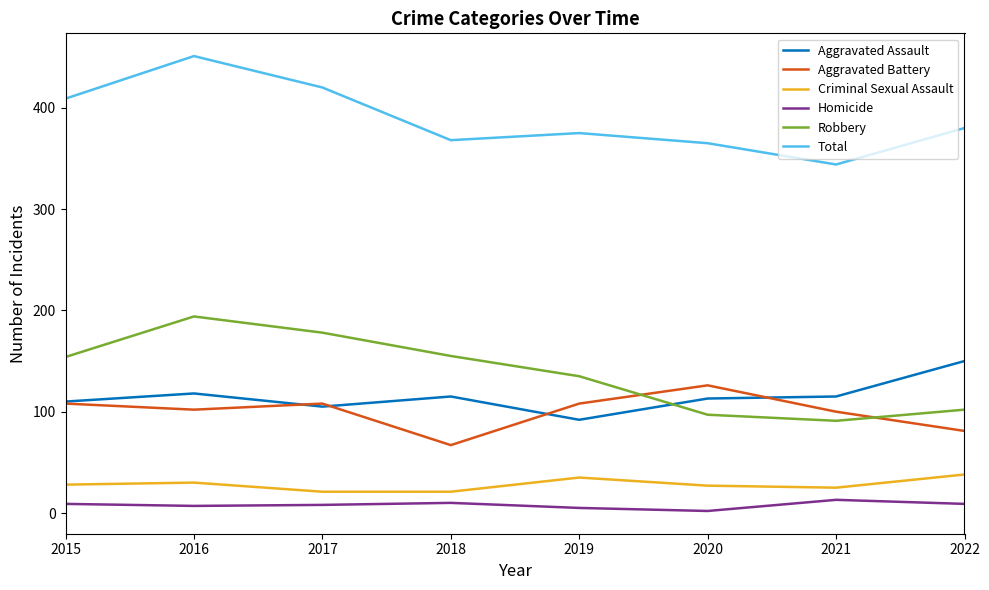

What is the average value of the Aggravated Assault series?

115